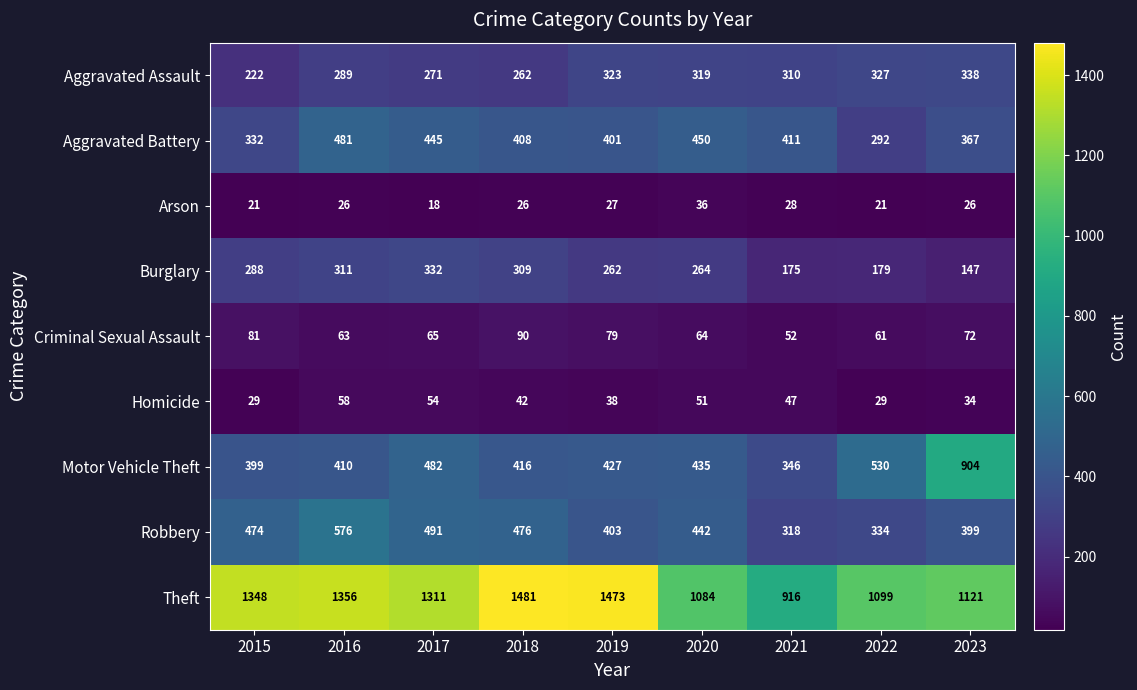

How many distinct data groups are displayed?

9